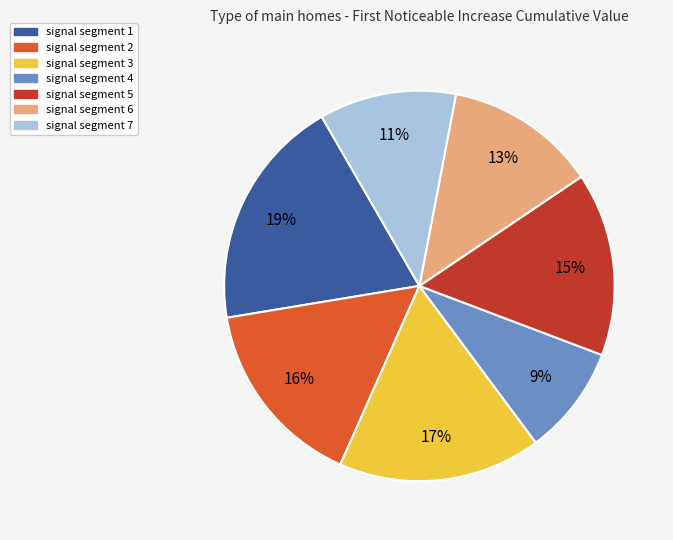

Does signal segment 1 account for over 50% of the chart?

No